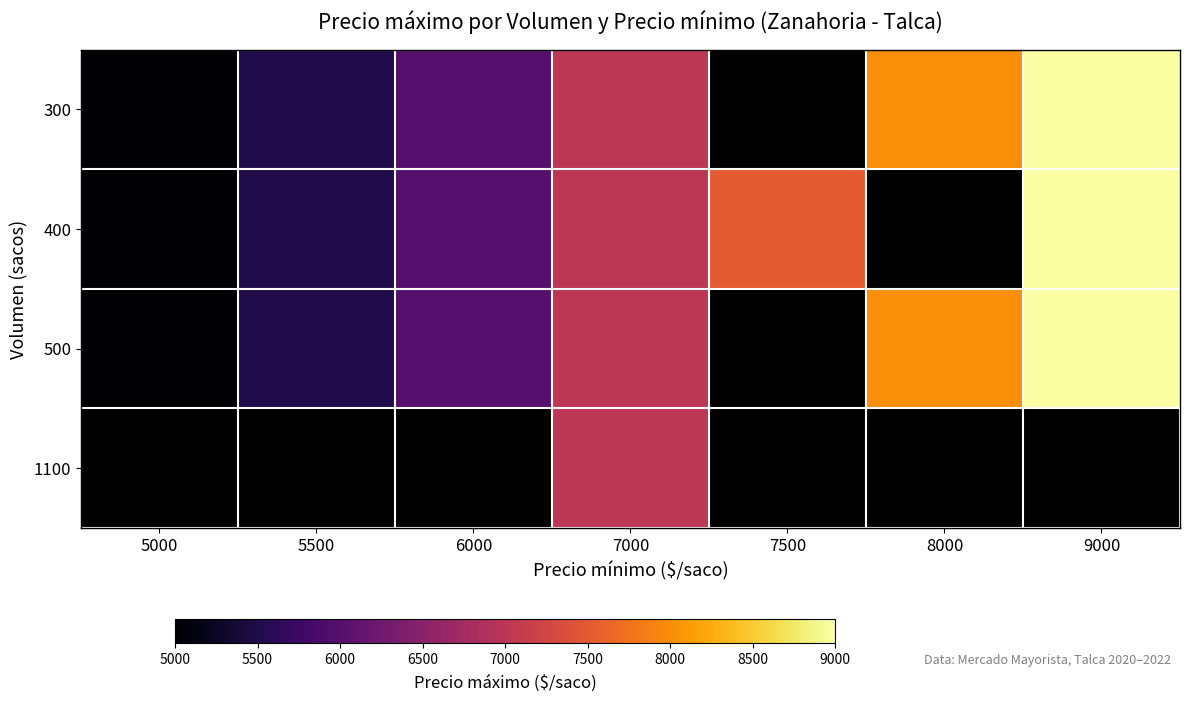

The value of 1100 at 7000 is 12578.0. True or false?

False